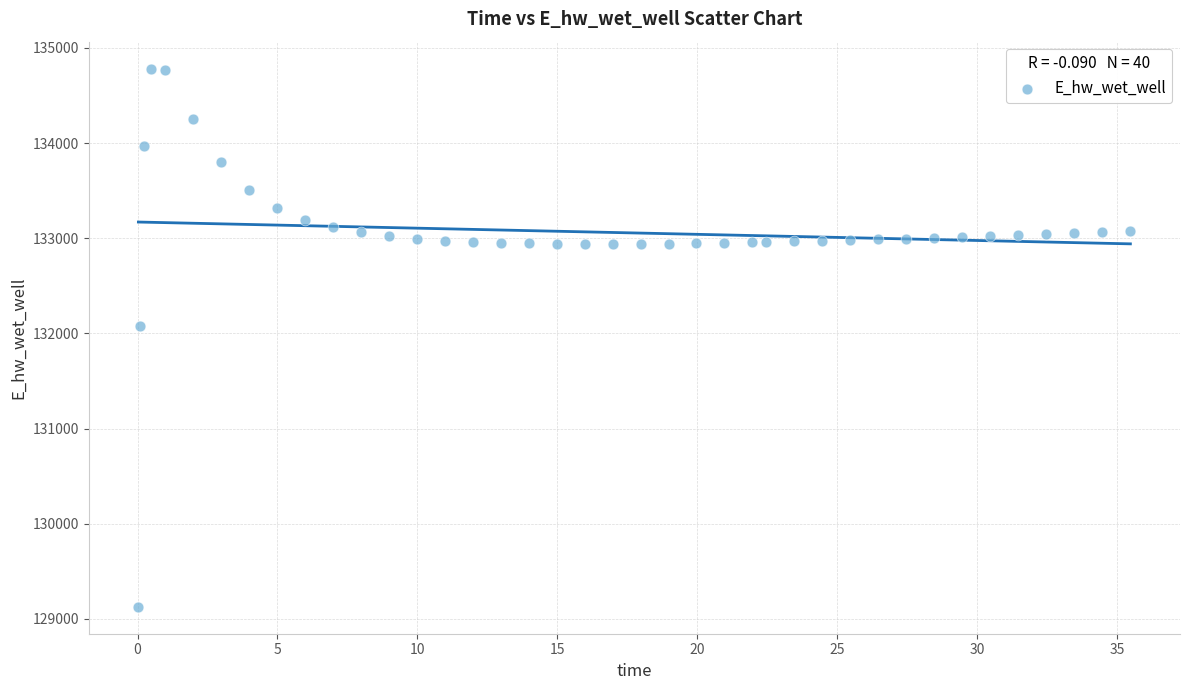

What Y value in the scatter plot is closest to 131955?

132078.9